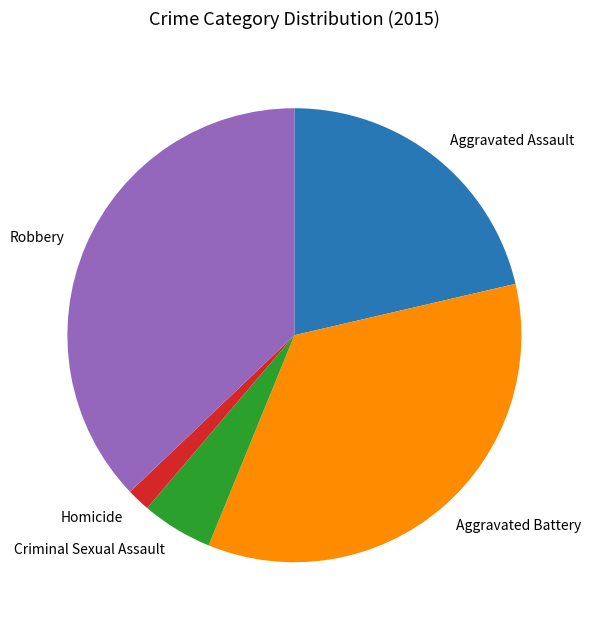

Count the number of slices in the pie.

5